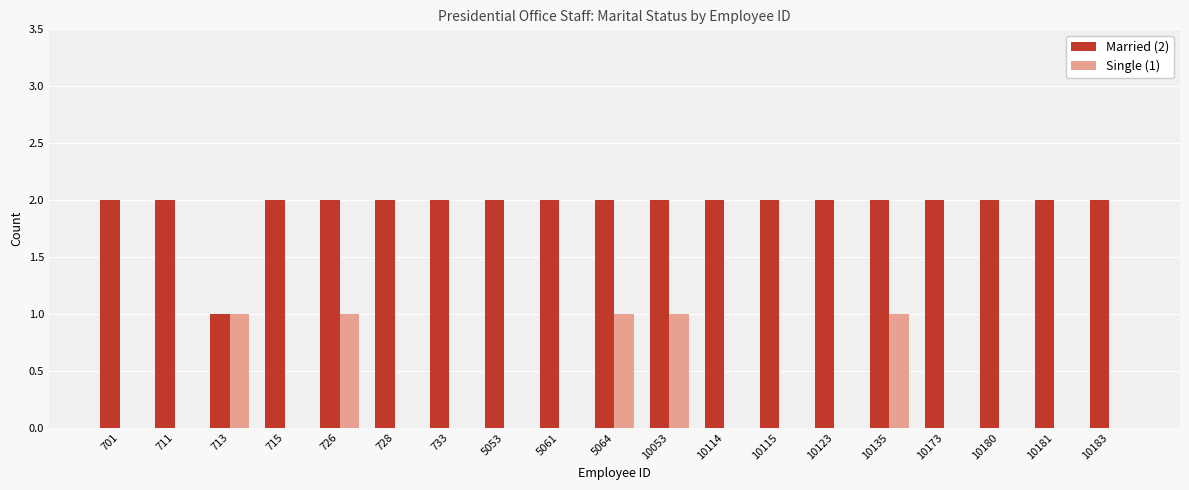

How many groups of bars are there?

19